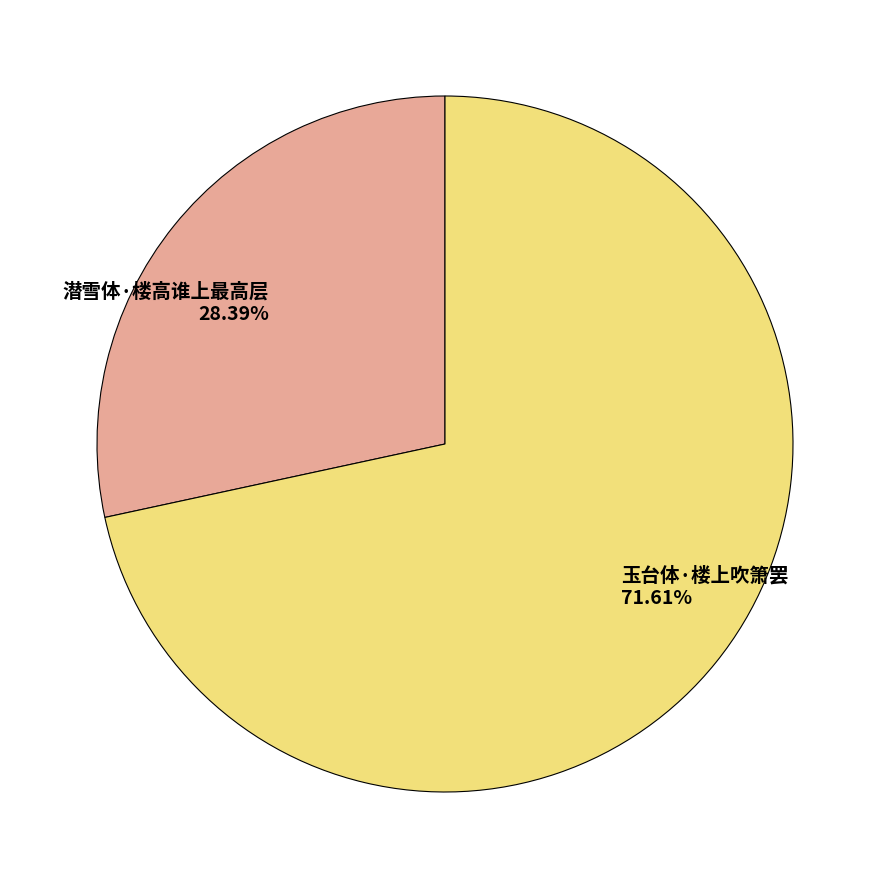

What is the largest slice in the pie chart?

玉台体·楼上吹箫罢